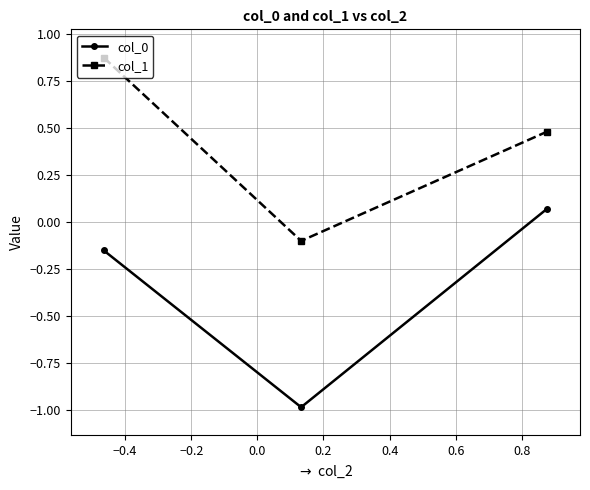

How many values in col_1 are below zero?

1